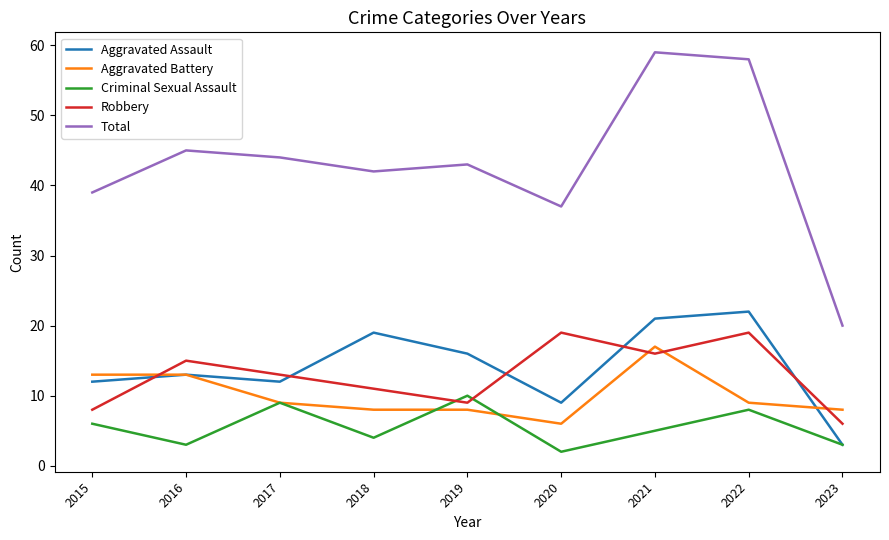

Where is the first local minimum for Aggravated Assault?

2017